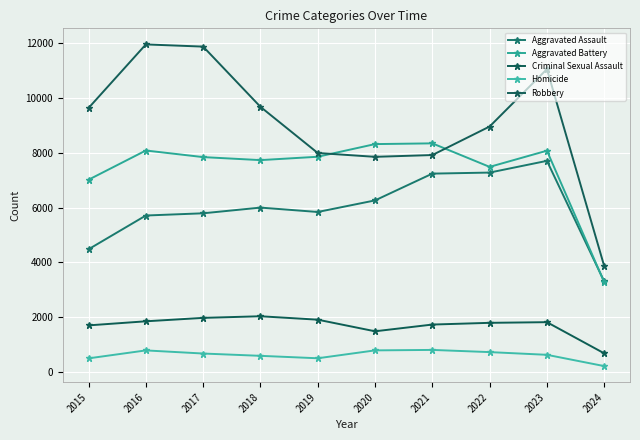

At which category is the sum across all series the highest?

2023